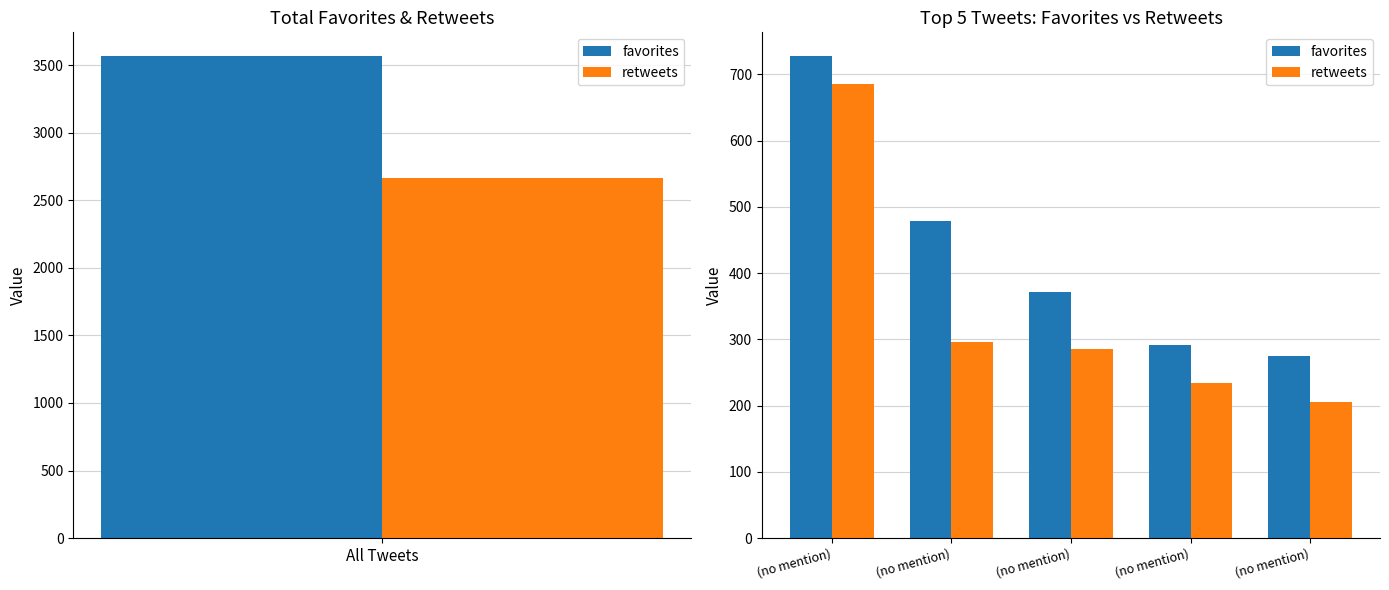

At which category is the sum across all series the highest?

(no mention)